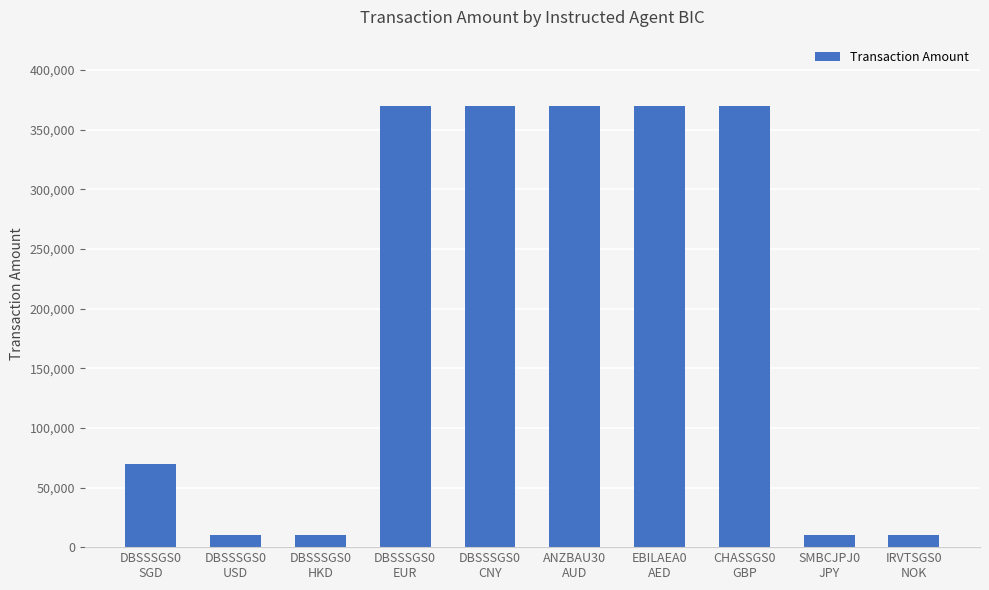

Is it true that the value at DBSSSGS0
CNY is 370004?

True